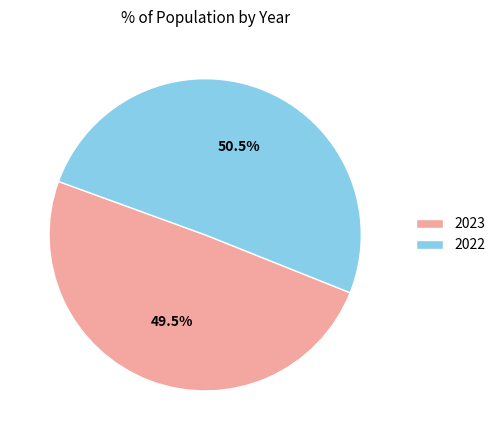

Is 2022 the majority of the pie?

Yes